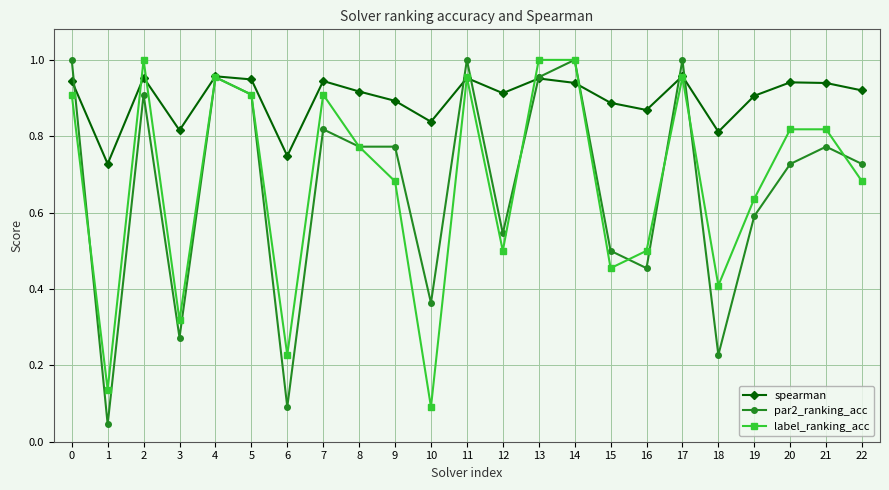

At 7, list the series in order from smallest to largest.

par2_ranking_acc, label_ranking_acc, spearman